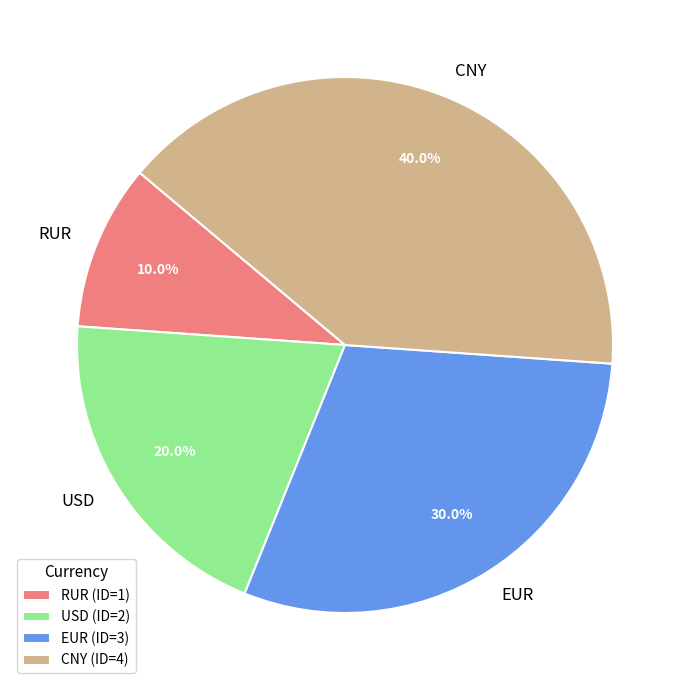

How many slices are in this pie chart?

4